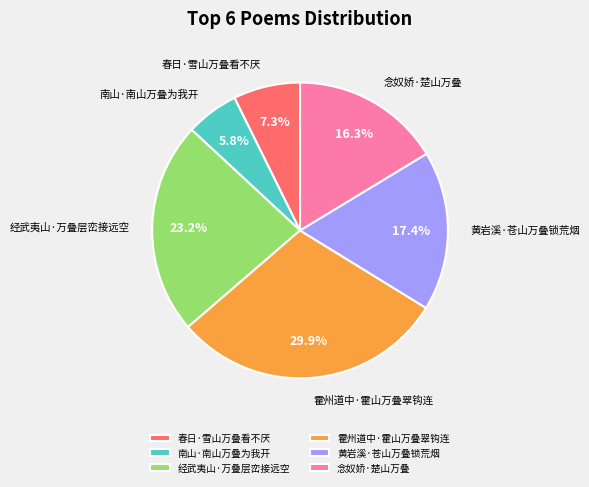

Does any single category account for the majority?

No